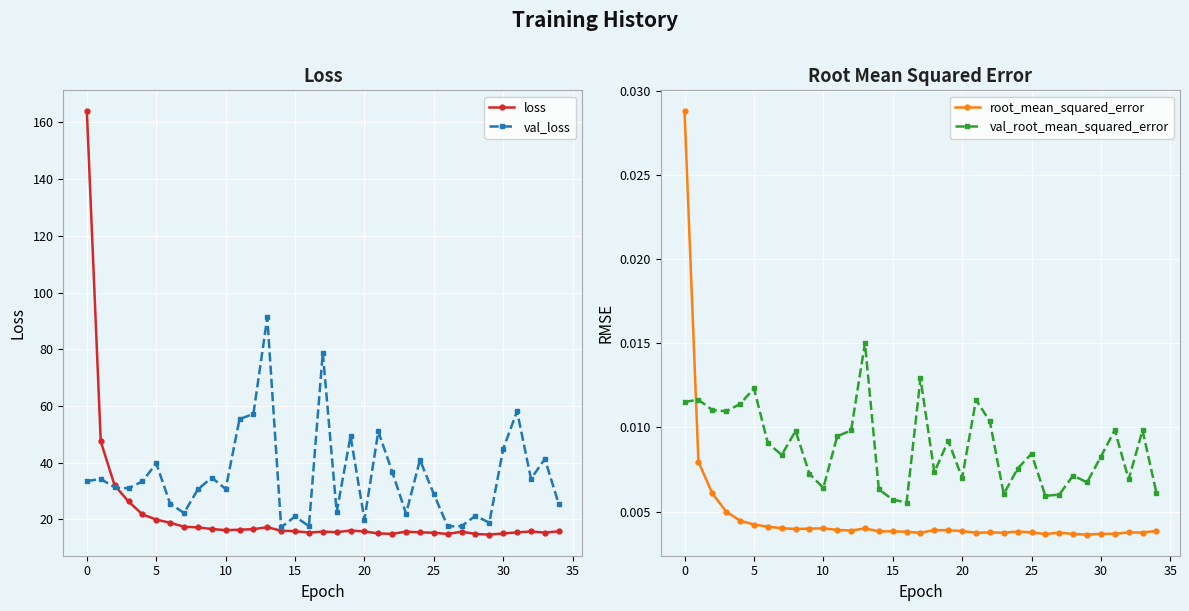

True or false: root_mean_squared_error and loss cross at least once.

False